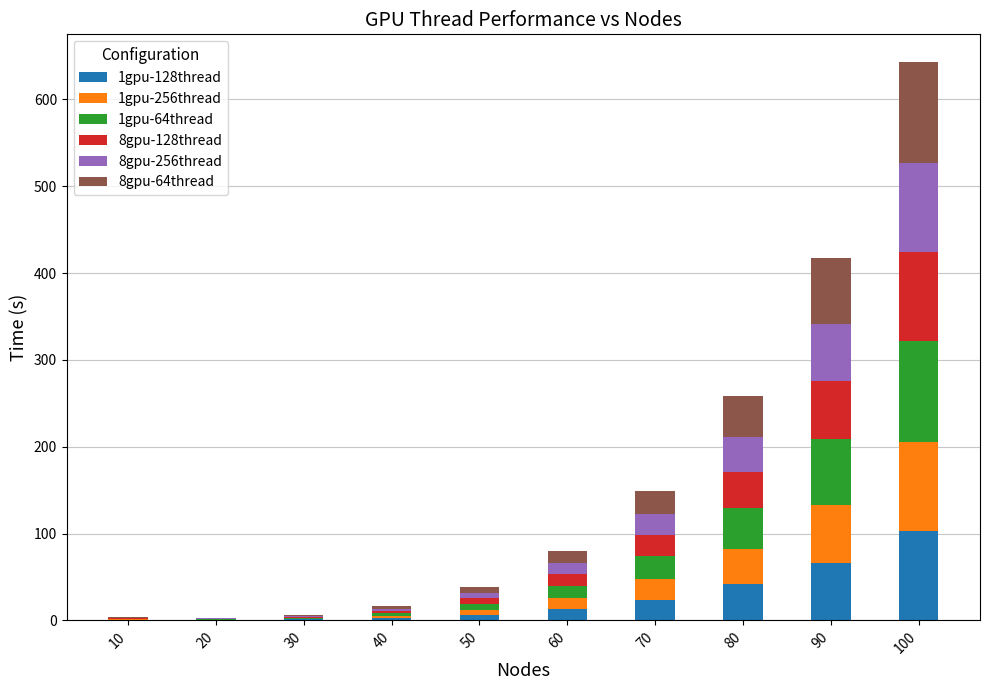

At which category is the sum across all series the highest?

100